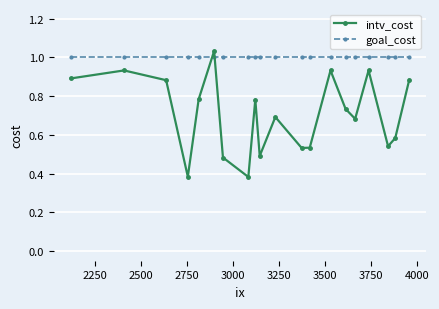

Which series has the largest range (max minus min)?

intv_cost